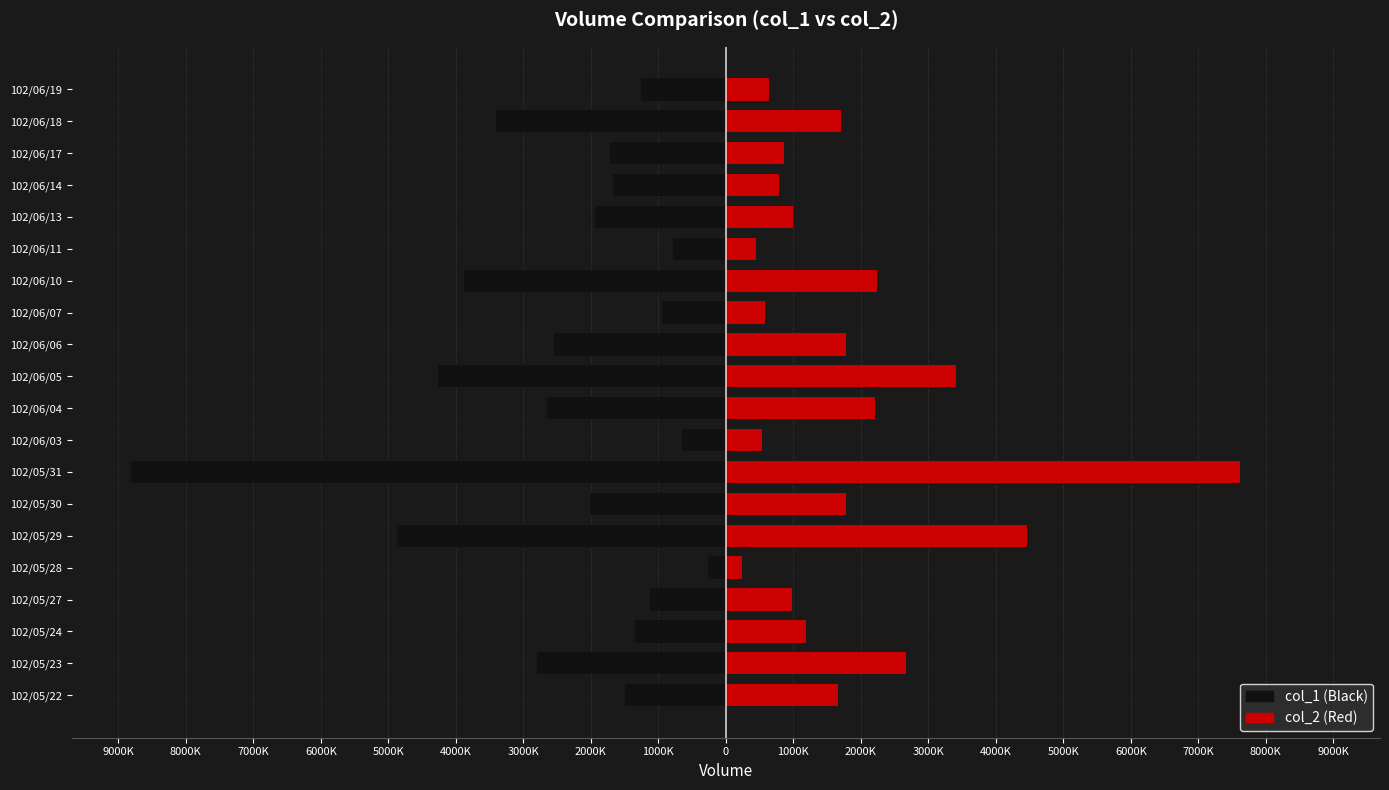

What is the average value of the col_2 series?

1838181